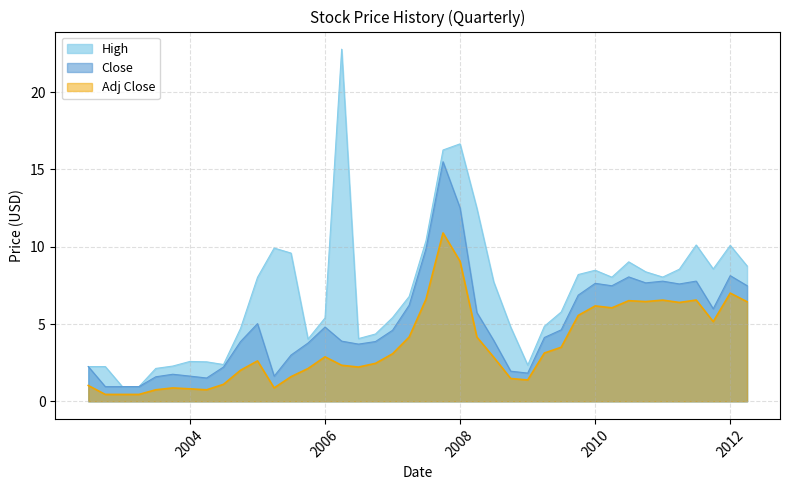

What is the difference between the second highest and minimum values in the Close series?

11.6